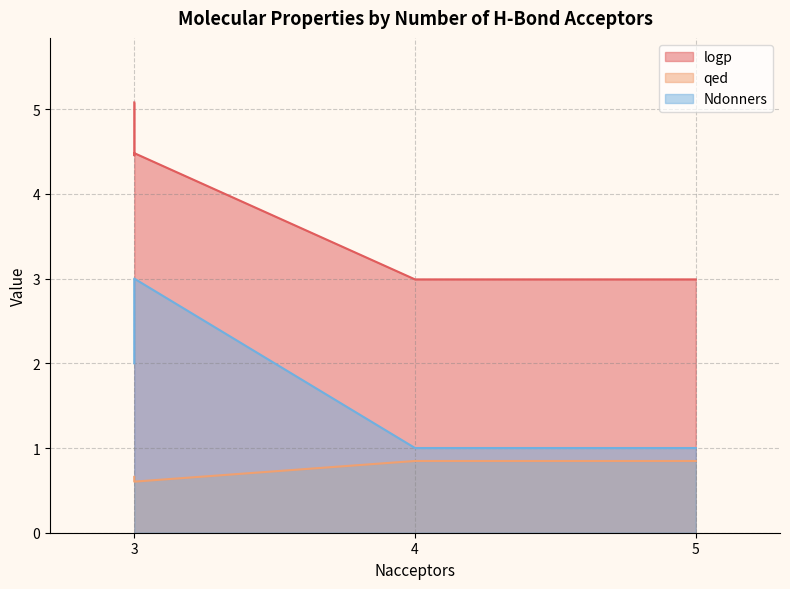

What is the difference between the maximum and second lowest values in the qed series?

0.2